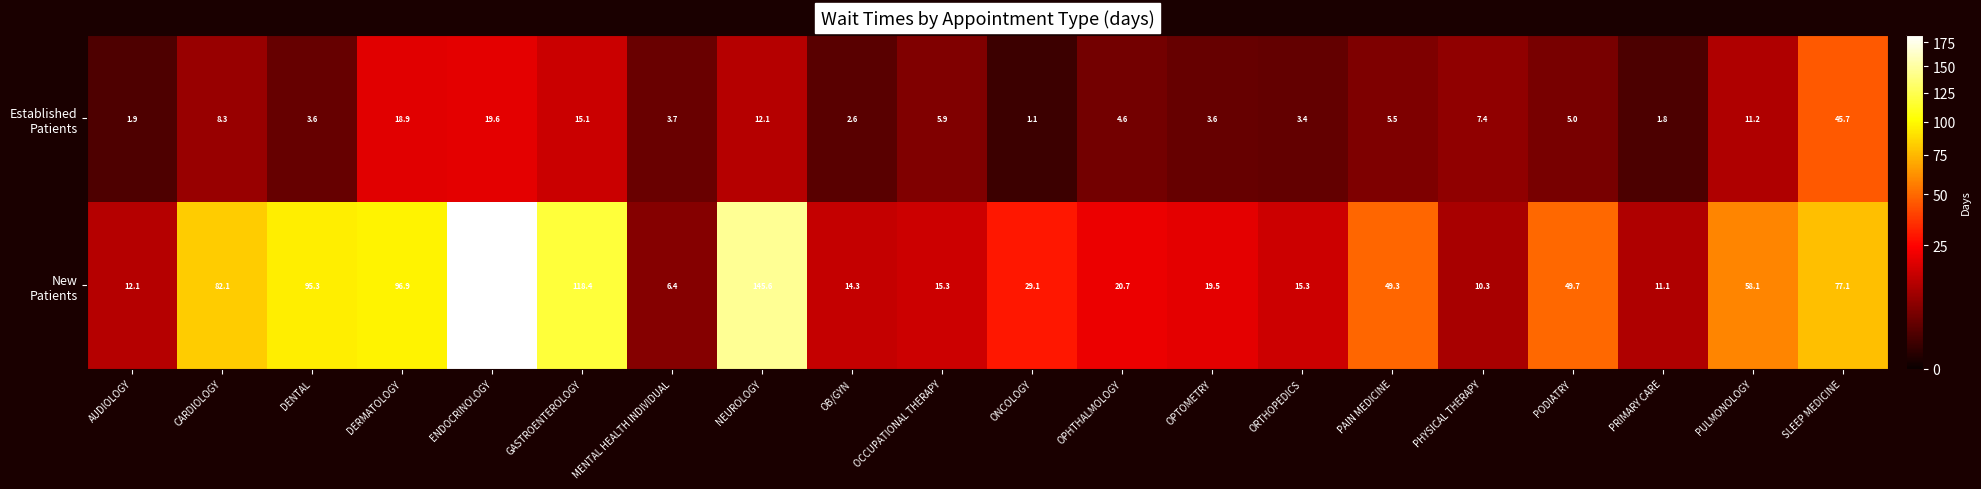

At which category is the sum across all series the highest?

ENDOCRINOLOGY